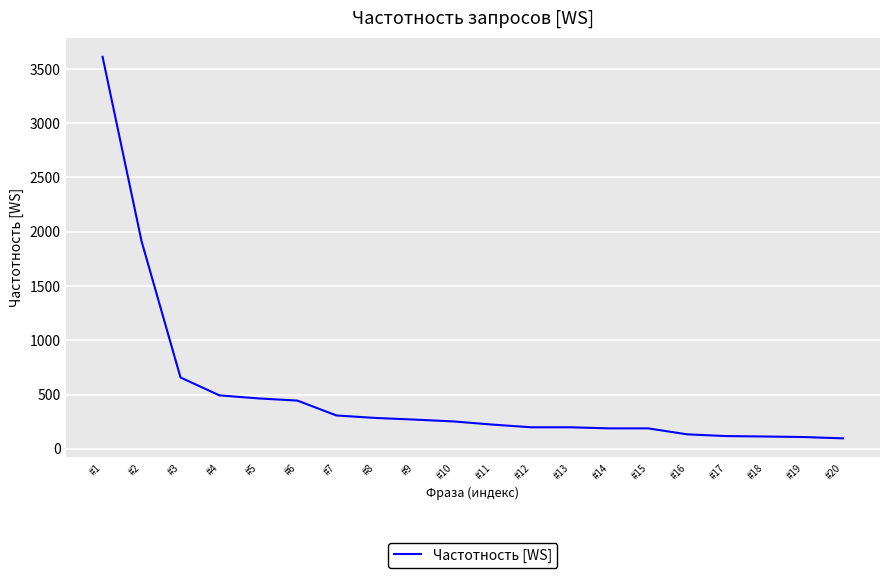

What is the difference between the maximum and minimum values?

3516